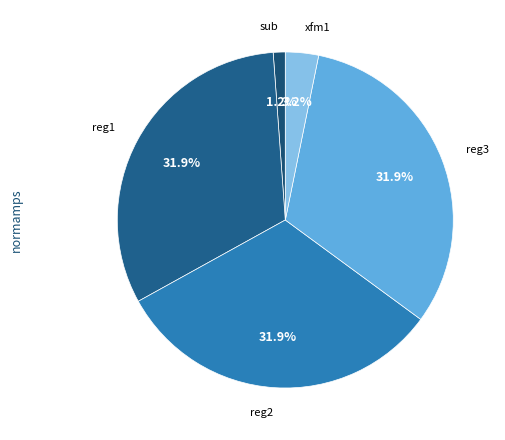

How many segments does this pie chart have?

5